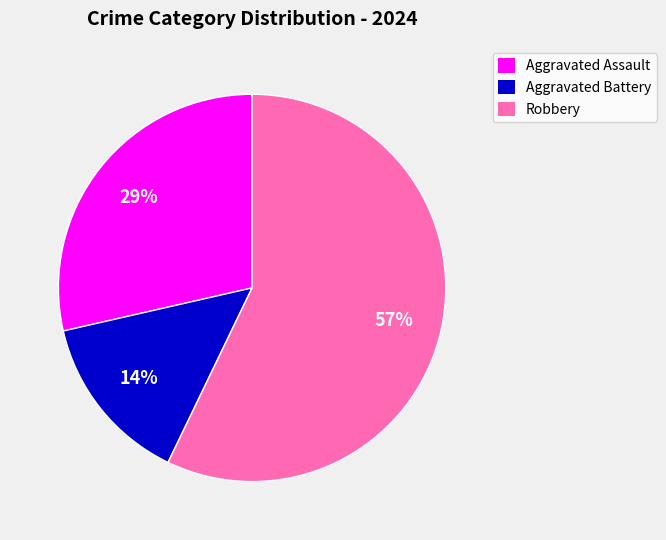

Which category has the smallest portion of the pie?

Aggravated Battery